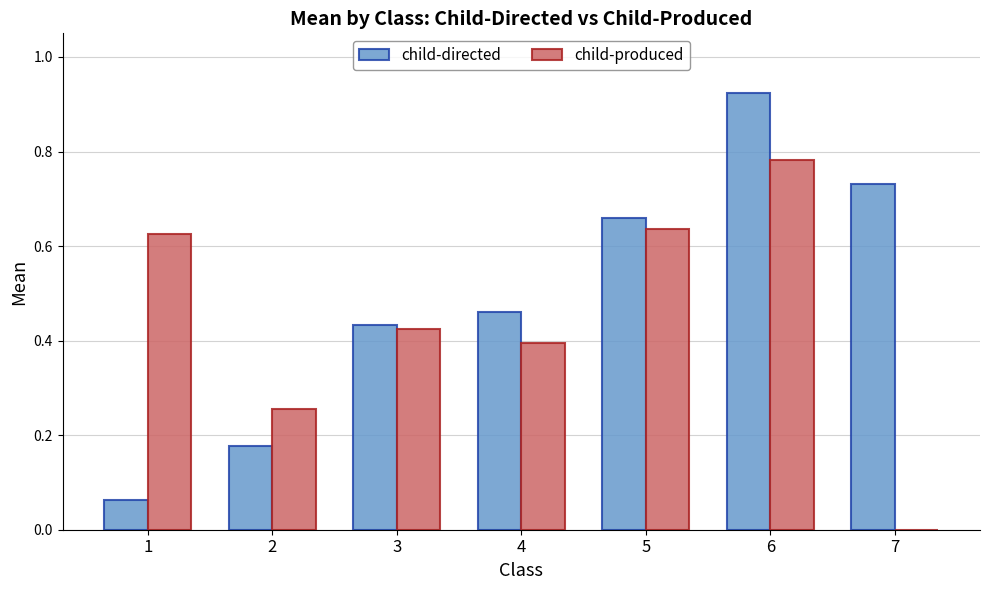

Which category has the highest value in the child-produced series?

6